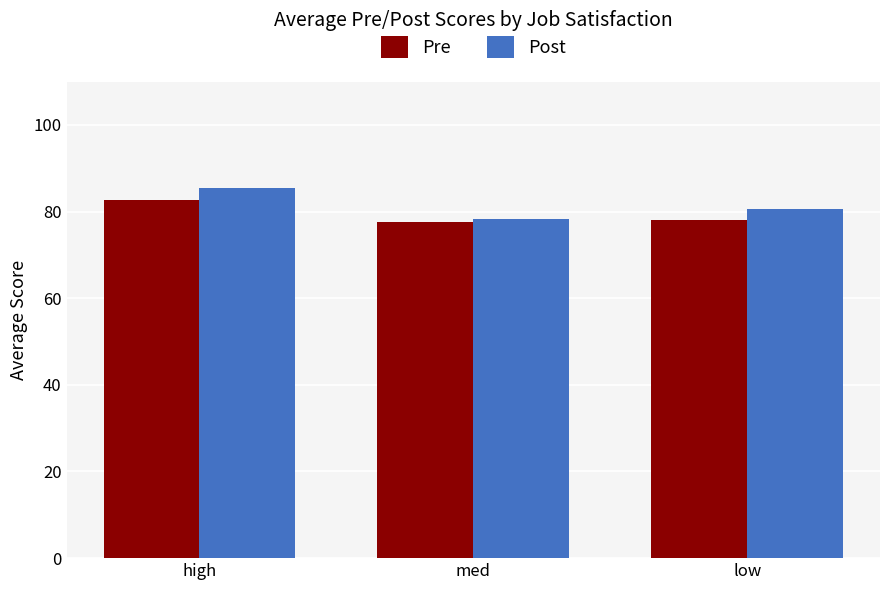

Which category has the highest value in the Post series?

high